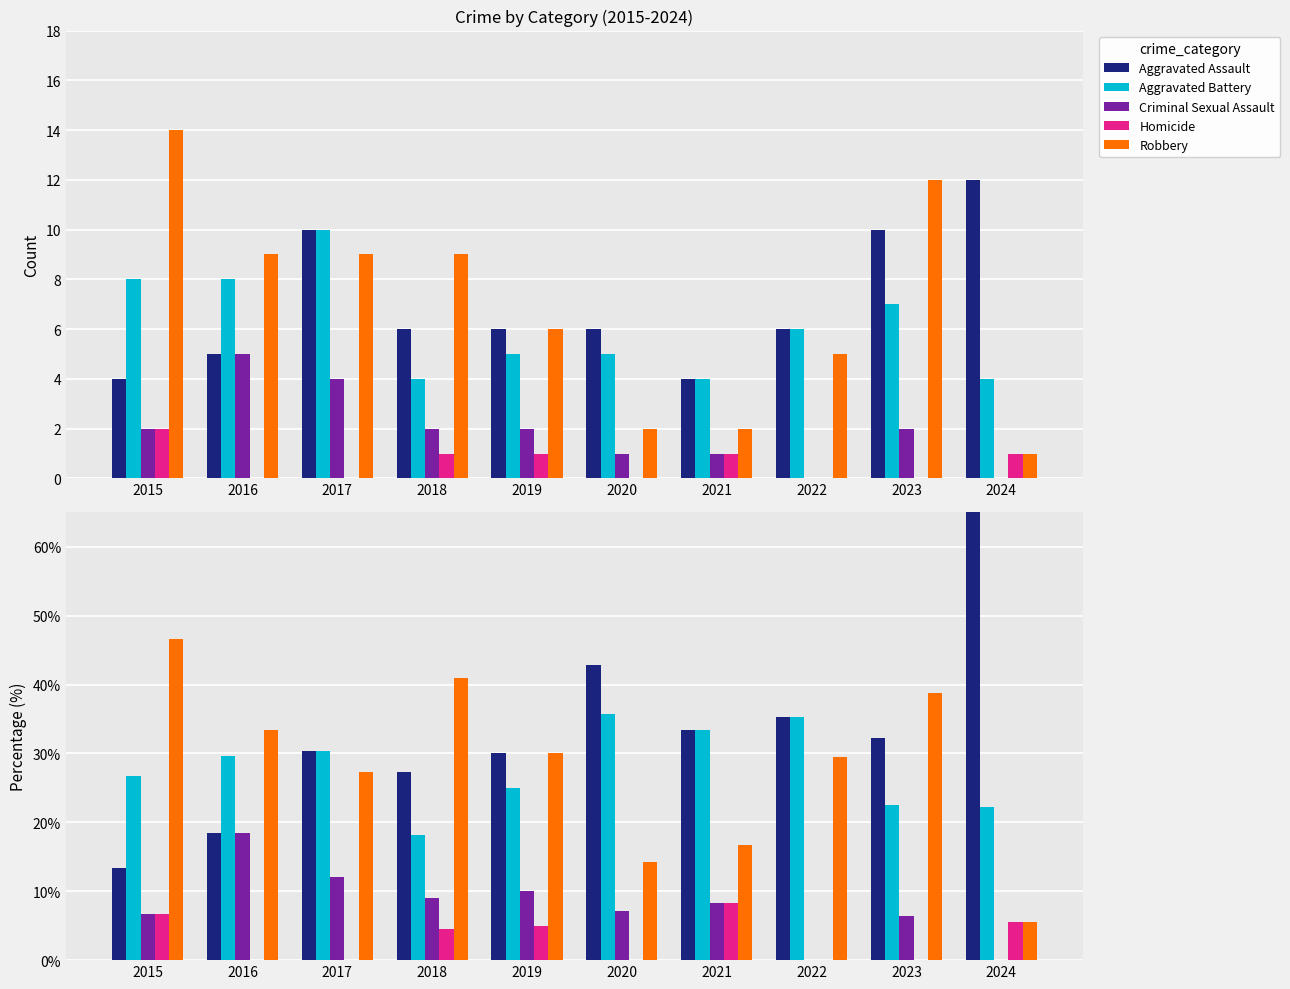

Which category has the highest value in the Aggravated Assault series?

2024